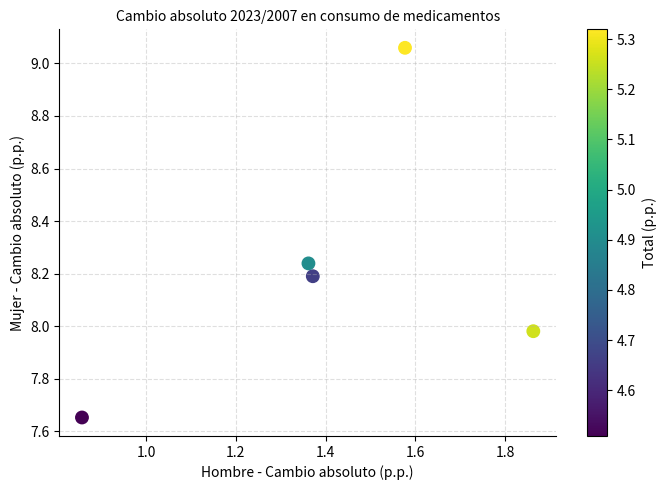

What is the range of X values (max minus min)?

1.0